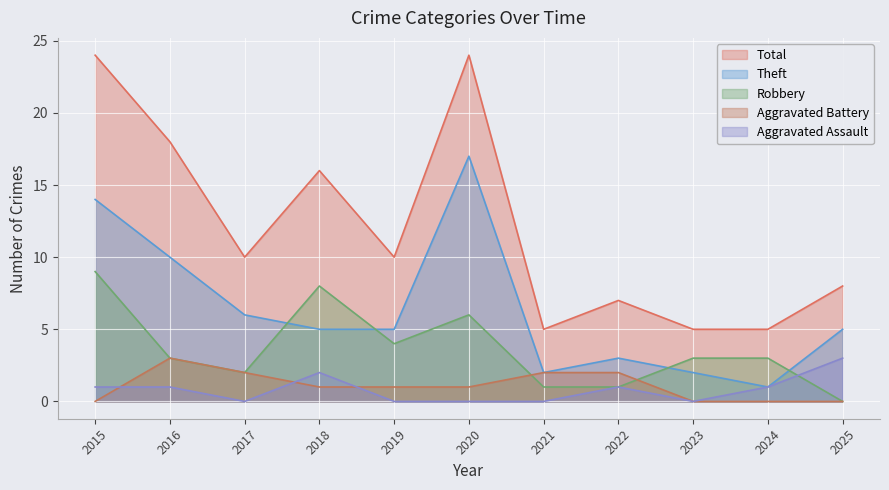

Reading left to right, list all the values displayed in this chart.

Aggravated Assault: 2015=1	2016=1	2017=0	2018=2	2019=0	2020=0	2021=0	2022=1	2023=0	2024=1	2025=3
Aggravated Battery: 2015=0	2016=3	2017=2	2018=1	2019=1	2020=1	2021=2	2022=2	2023=0	2024=0	2025=0
Robbery: 2015=9	2016=3	2017=2	2018=8	2019=4	2020=6	2021=1	2022=1	2023=3	2024=3	2025=0
Theft: 2015=14	2016=10	2017=6	2018=5	2019=5	2020=17	2021=2	2022=3	2023=2	2024=1	2025=5
Total: 2015=24	2016=18	2017=10	2018=16	2019=10	2020=24	2021=5	2022=7	2023=5	2024=5	2025=8